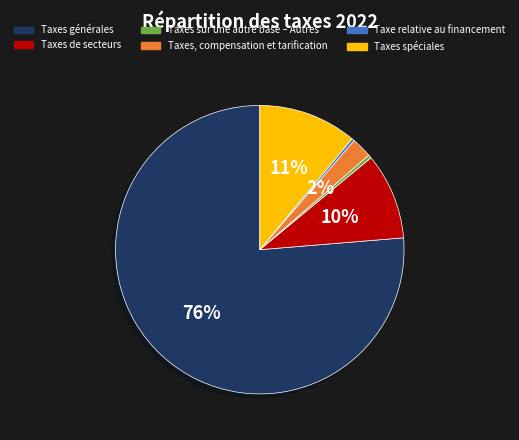

What is the ratio of the value at Taxes sur une autre base – Autres to the value at Taxe relative au financement?

1.3